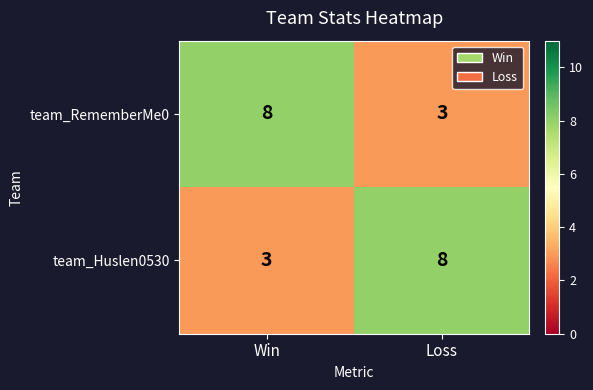

Rank the series at Win from lowest to highest value.

team_Huslen0530, team_RememberMe0